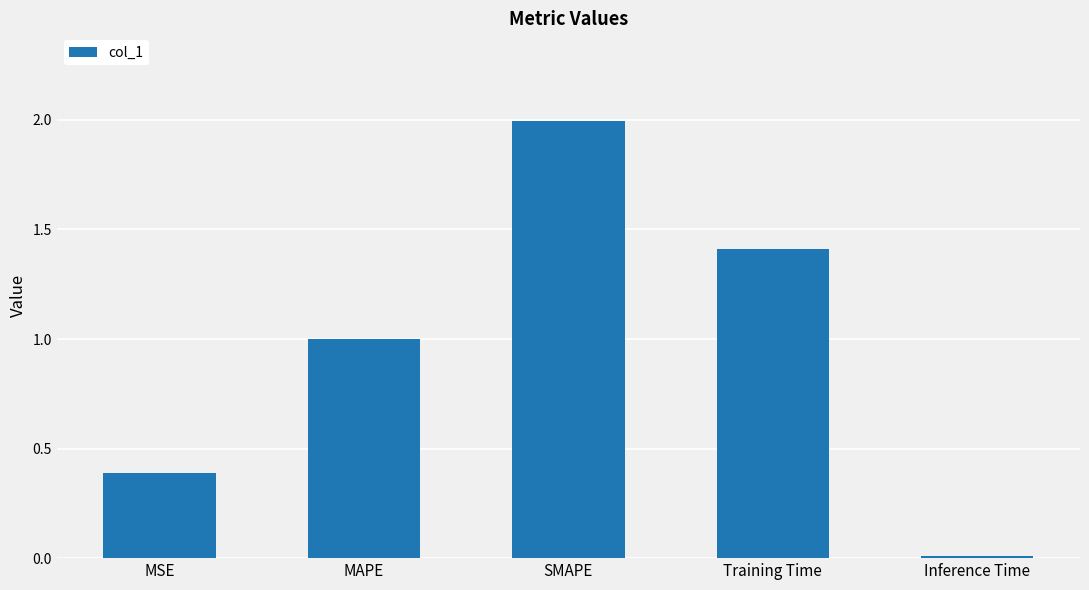

The chart shows a value of 0.1 at MSE. True or false?

False